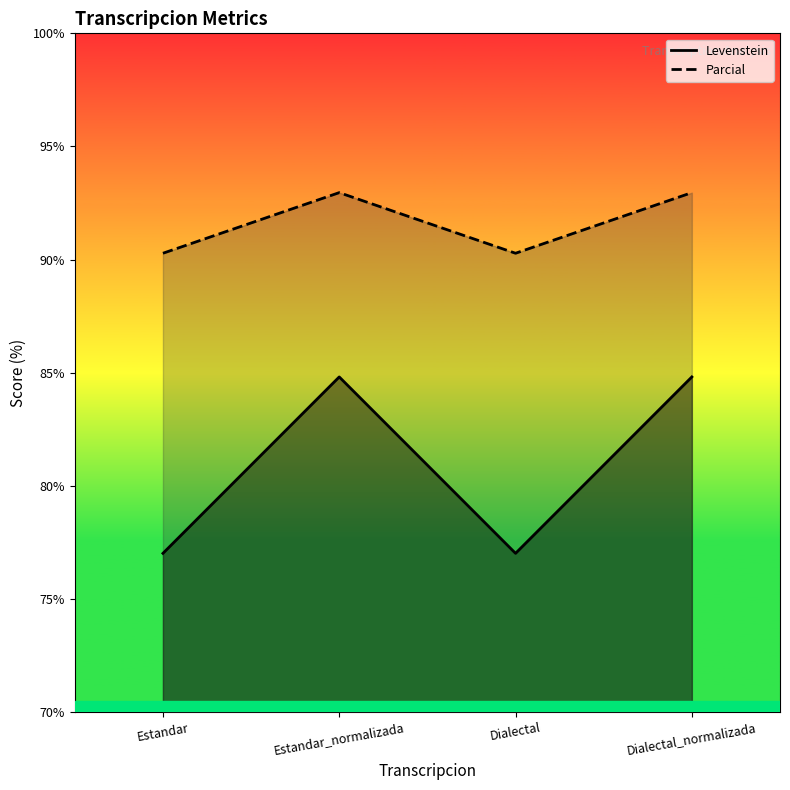

The Parcial series shows 93.0 at Estandar_normalizada. True or false?

True